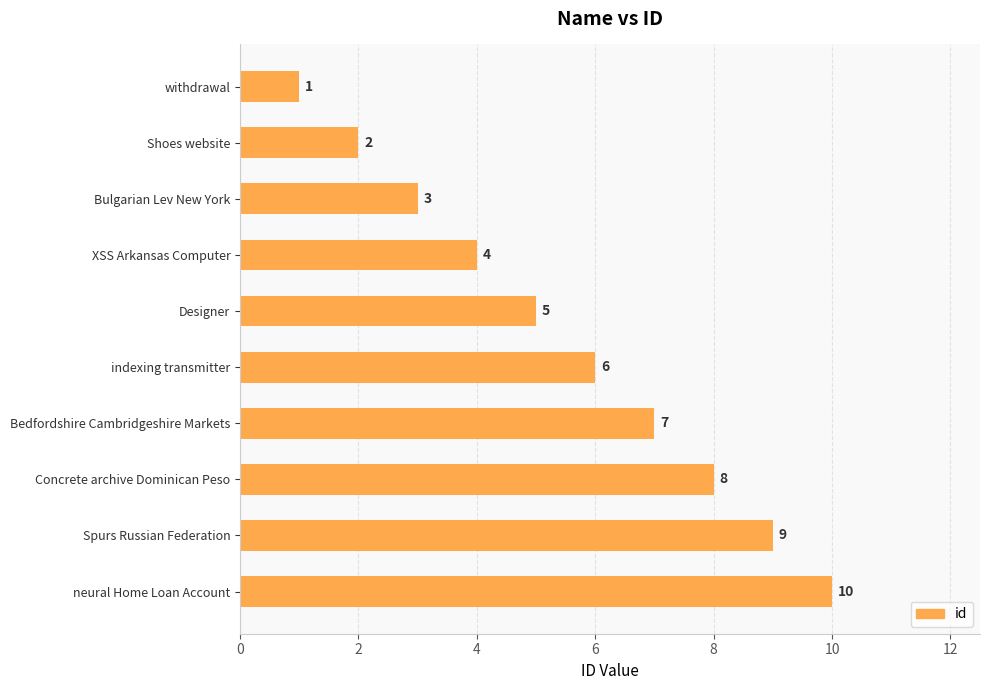

The chart shows a value of 1 at withdrawal. True or false?

True